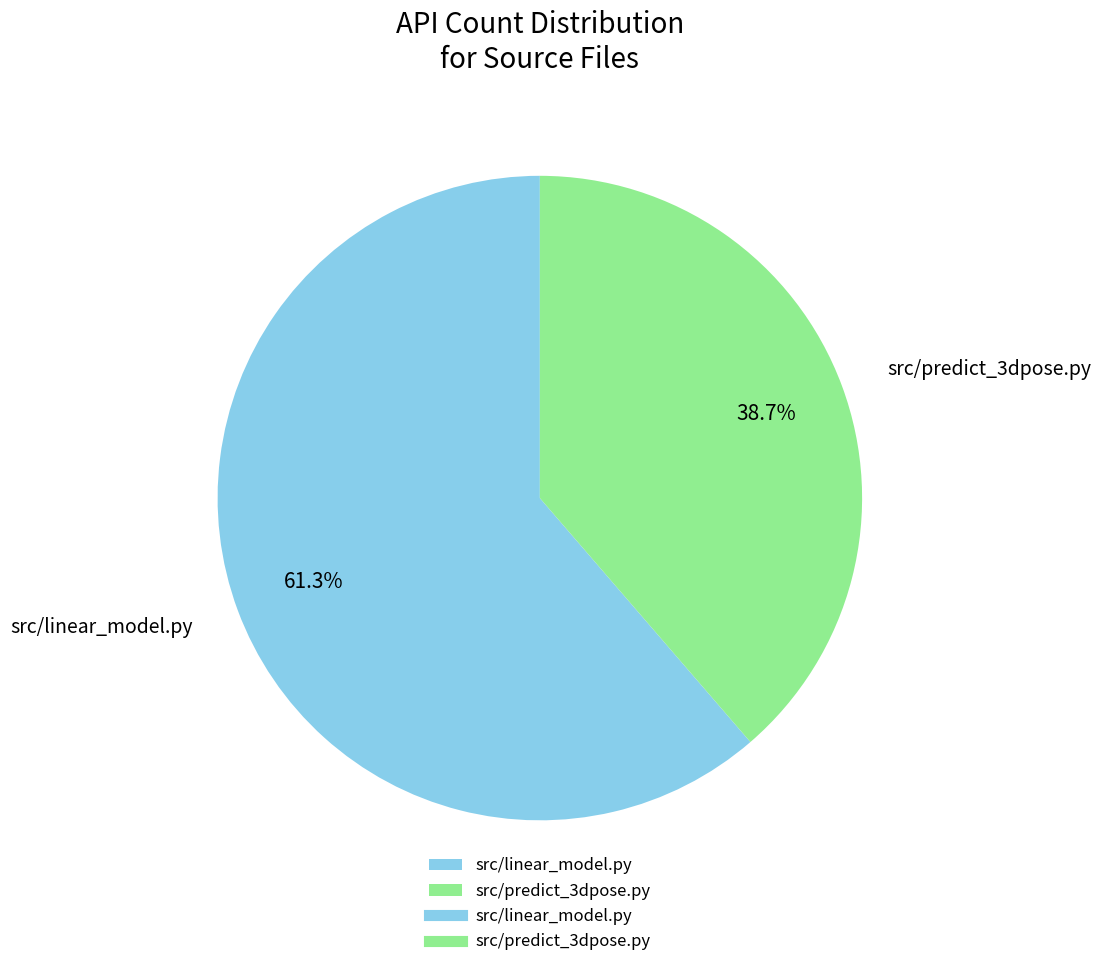

Which slice represents more than half of the pie?

src/linear_model.py